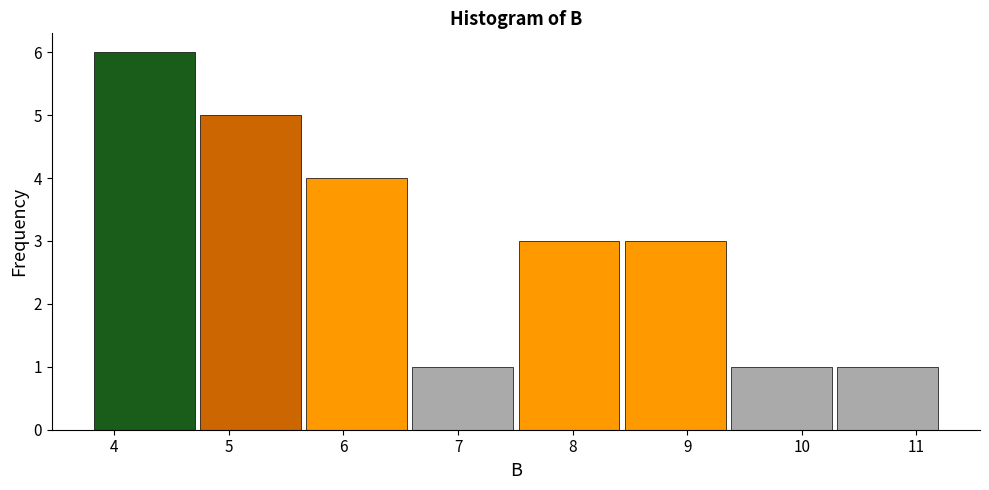

Reading left to right, transcribe this chart: for each bar, give the range it covers on the x-axis and its height. Neither the bar edges nor the heights are printed on the chart, so give them approximately, as read against the axes.

3.8 to 4.7: 6
4.7 to 5.7: 5
5.7 to 6.6: 4
6.6 to 7.5: 1
7.5 to 8.4: 3
8.4 to 9.4: 3
9.4 to 10.3: 1
10.3 to 11.2: 1